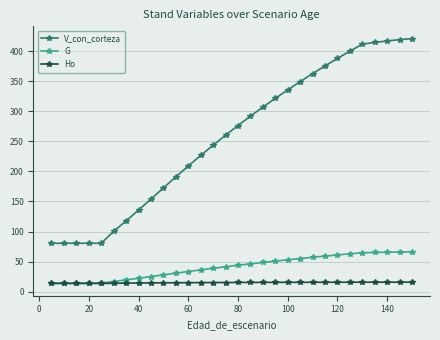

Which series has the largest total across all categories?

V_con_corteza